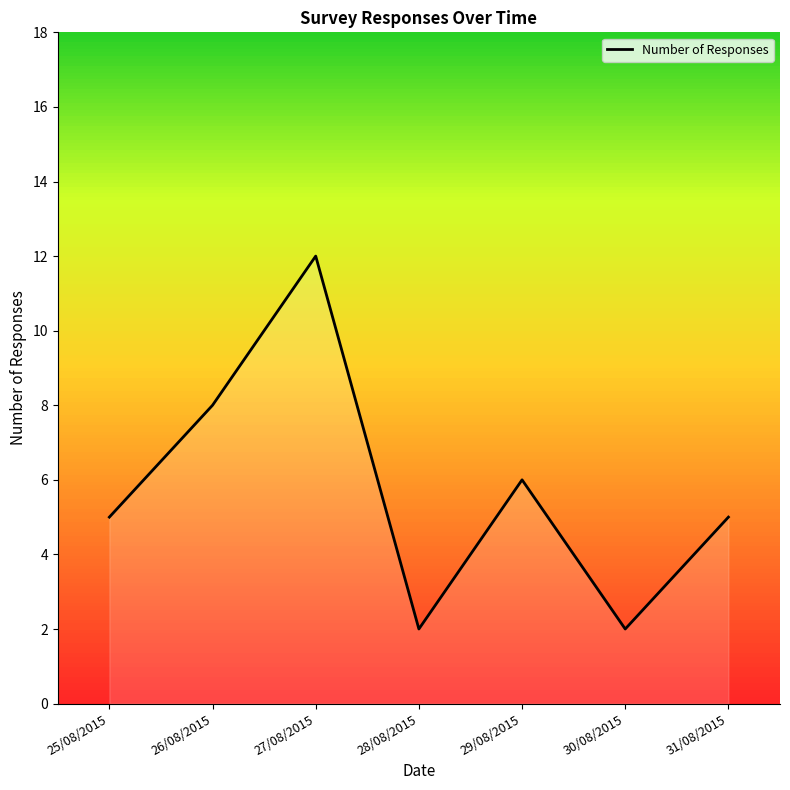

Approximately how many times larger is the value at 25/08/2015 compared to 27/08/2015?

0.4